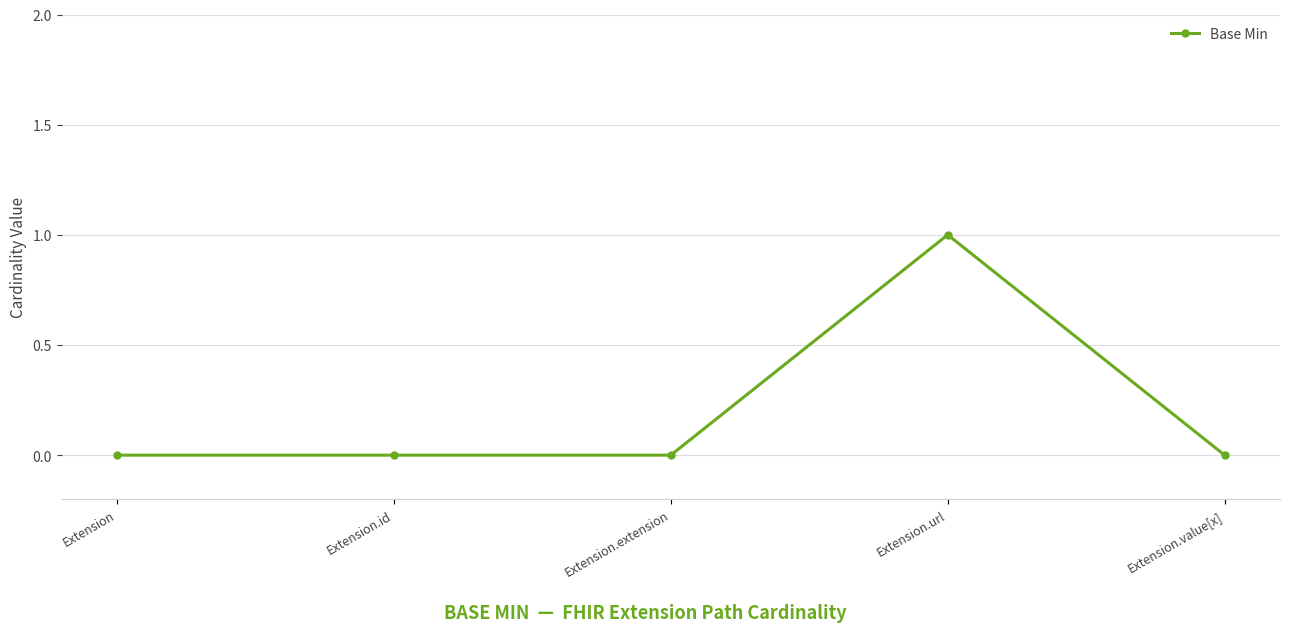

What is the change in value from Extension.id to Extension.url?

+1